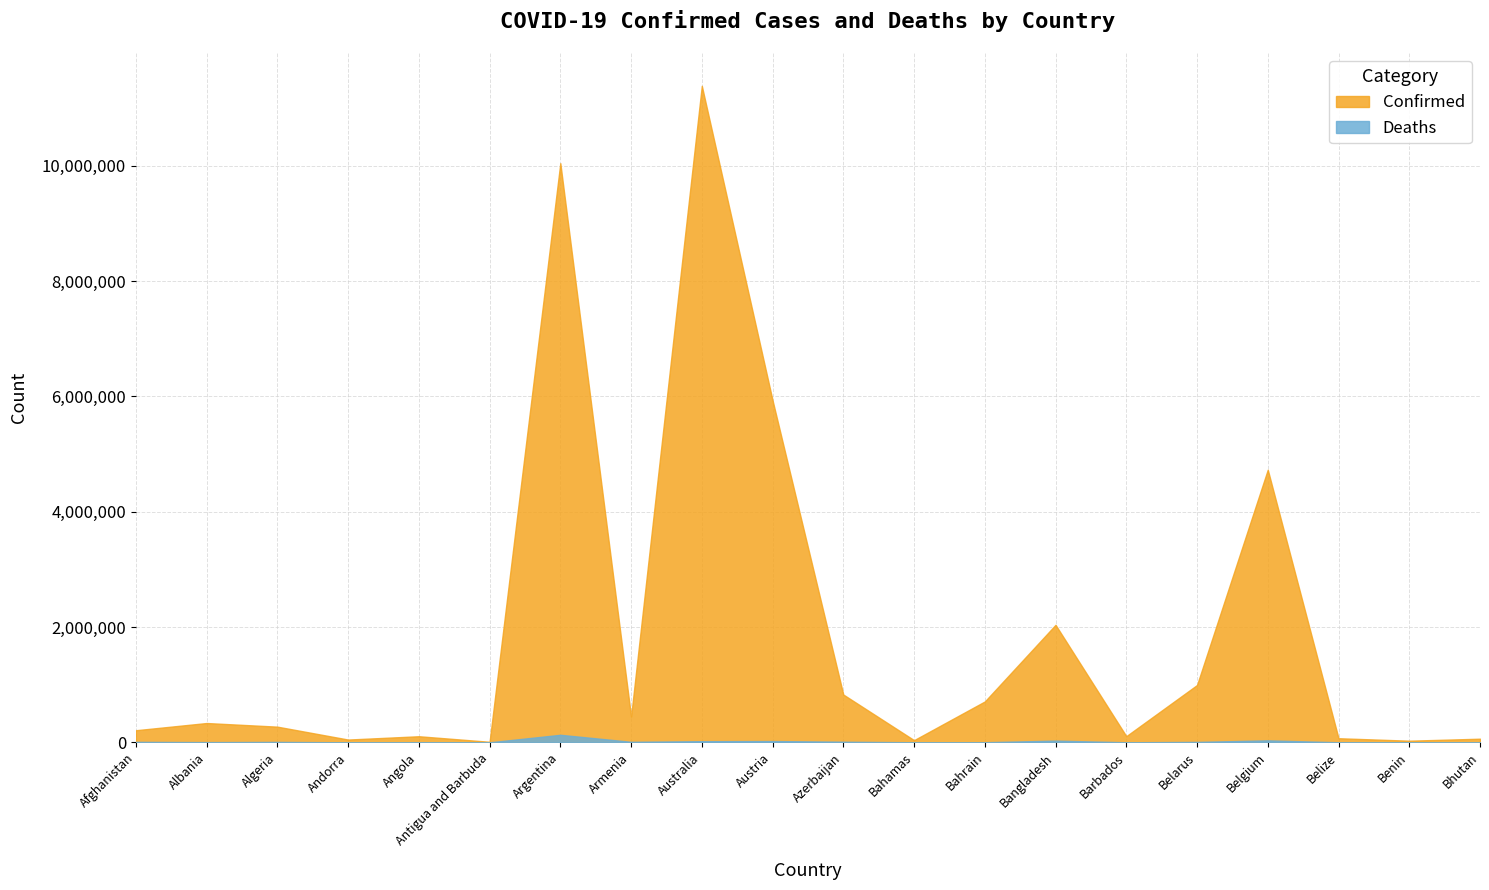

Which series has the widest spread of values?

Confirmed